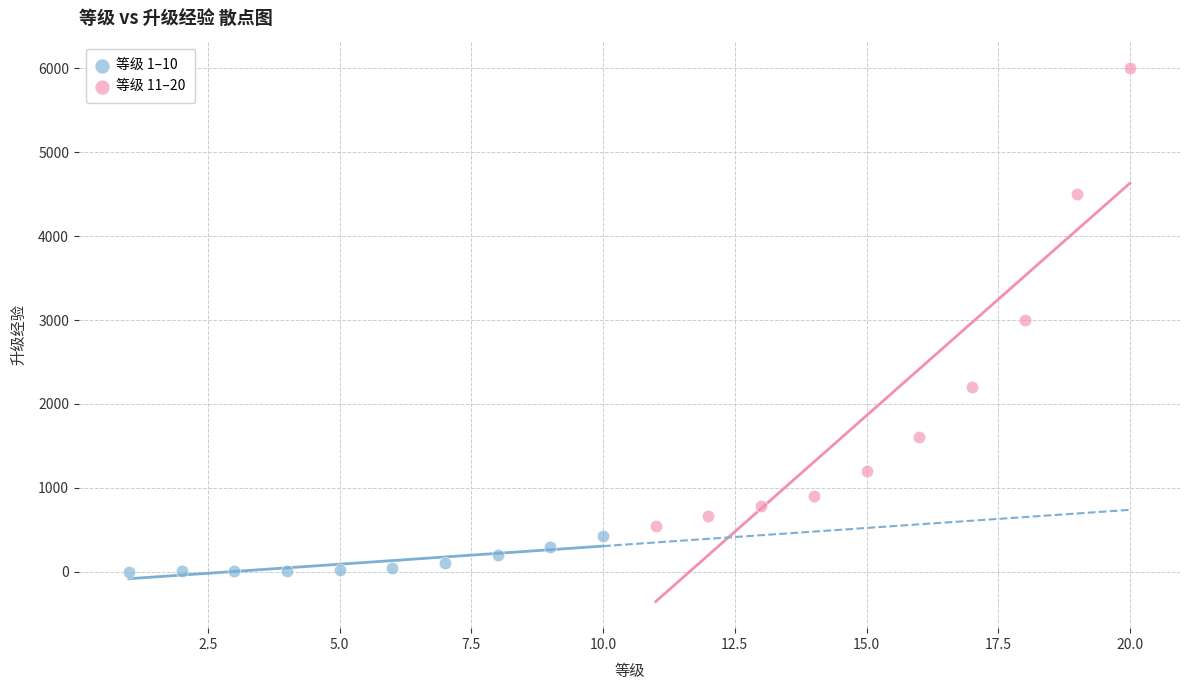

Which series reaches the minimum Y coordinate?

等级 1–10